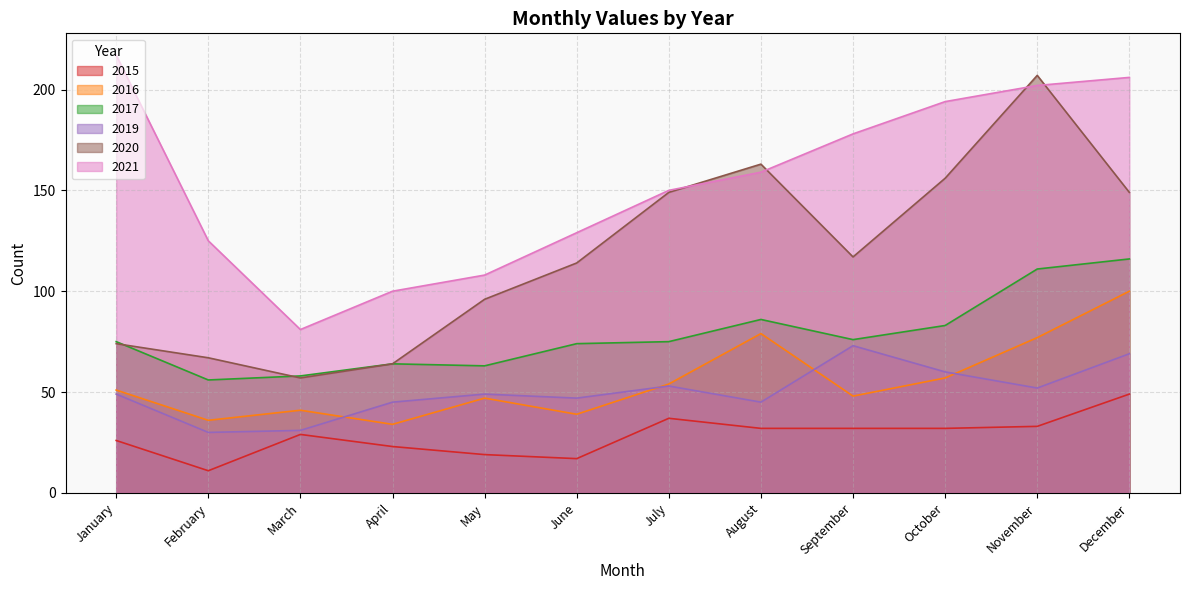

How many lines are shown in the chart?

6